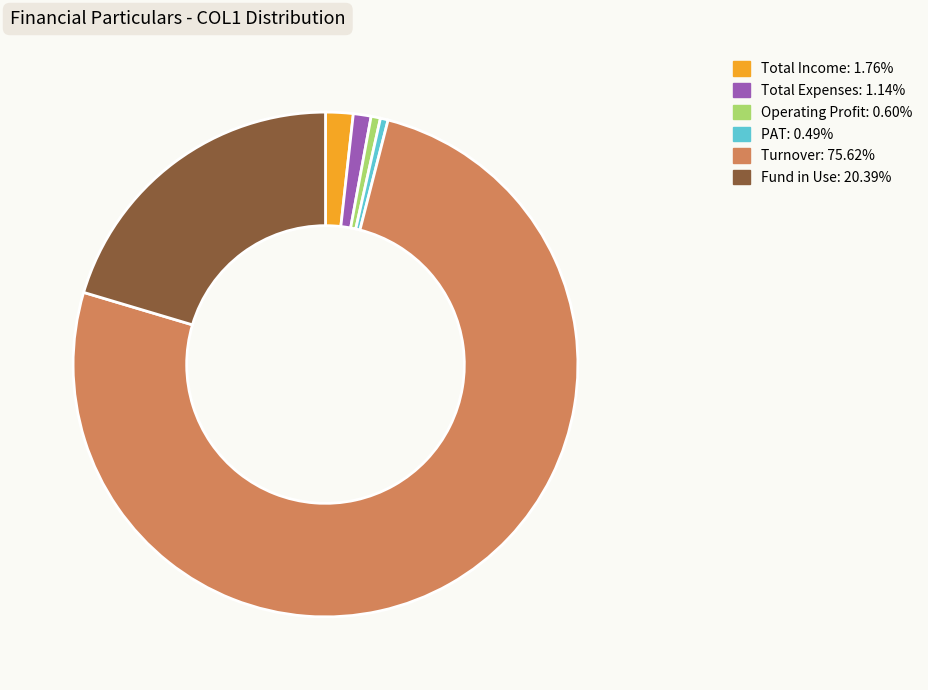

How many segments does this pie chart have?

6